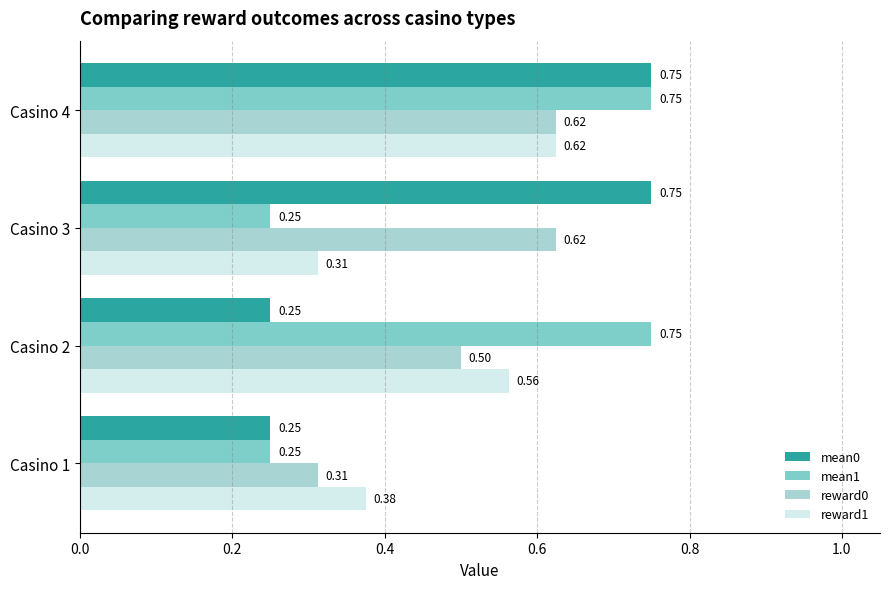

At Casino 3, list the series in order from smallest to largest.

mean1, reward1, reward0, mean0